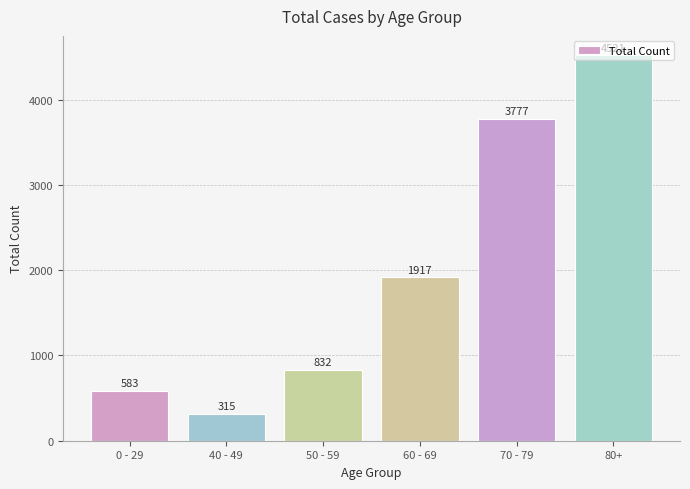

Reading left to right, transcribe all the data shown in this chart.

0 - 29=583	40 - 49=315	50 - 59=832	60 - 69=1917	70 - 79=3777	80+=4521